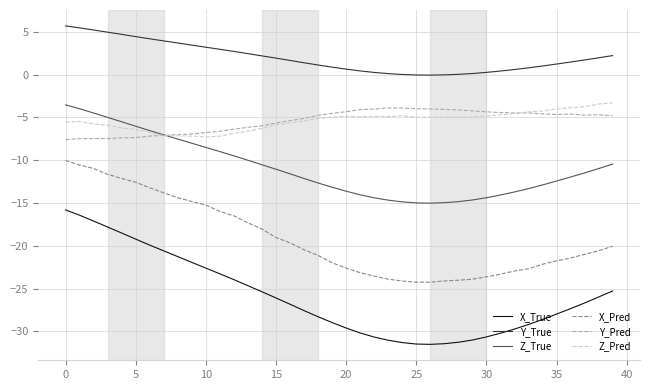

True or false: Z_True and X_True intersect in this chart.

False